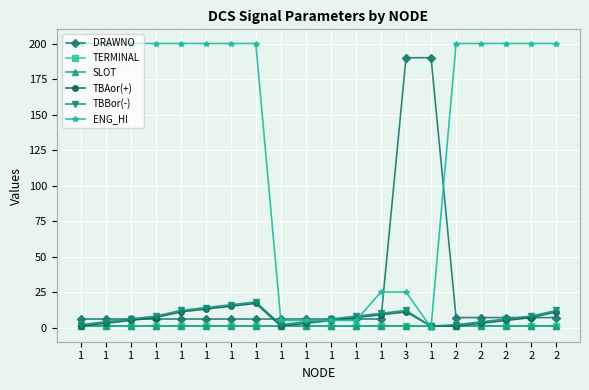

Does the chart have visible grid lines?

Yes